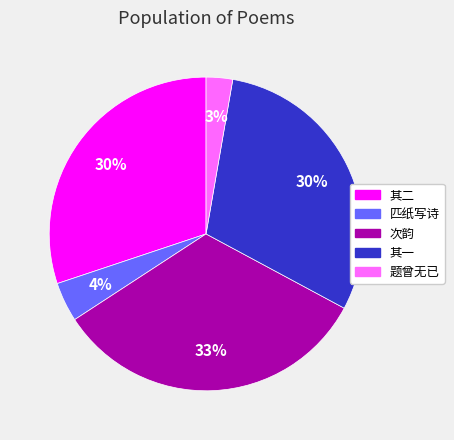

Is there any slice that represents more than half of the pie?

No